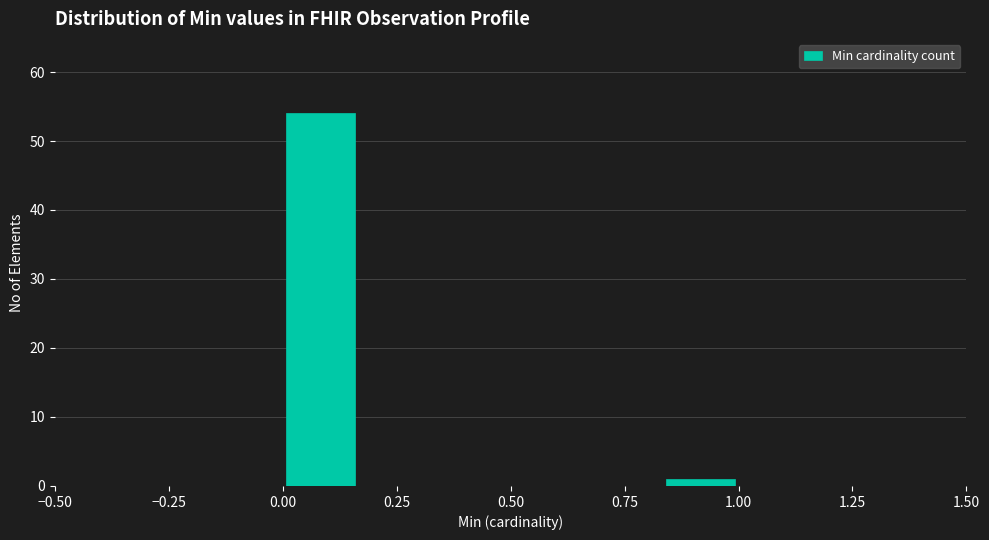

Around what value on the x-axis is the tallest bar? Give the approximate position of its centre, as read against the axis.

0.10